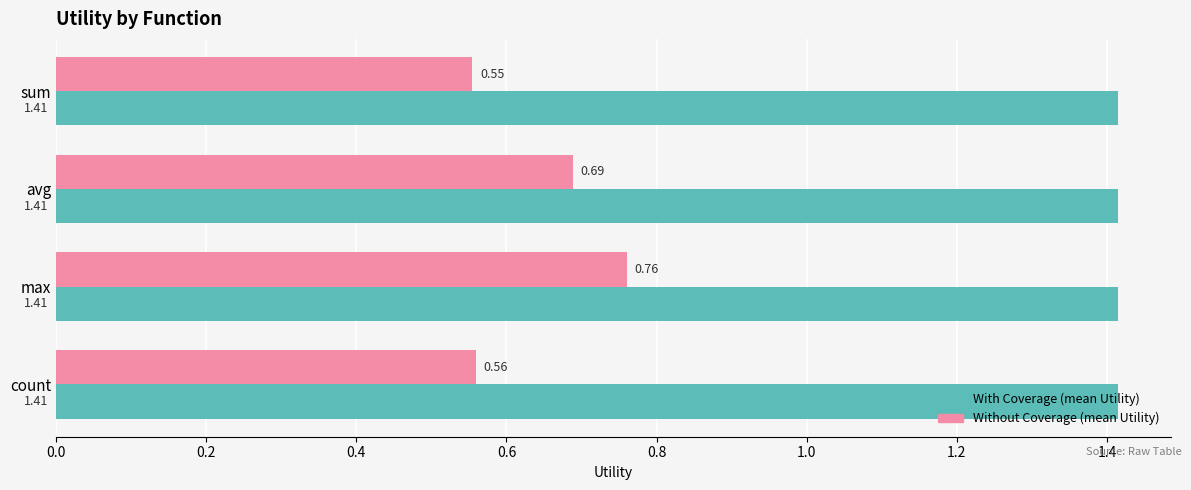

What is the difference between the maximum and minimum values in the Without Coverage (mean Utility) series?

0.2